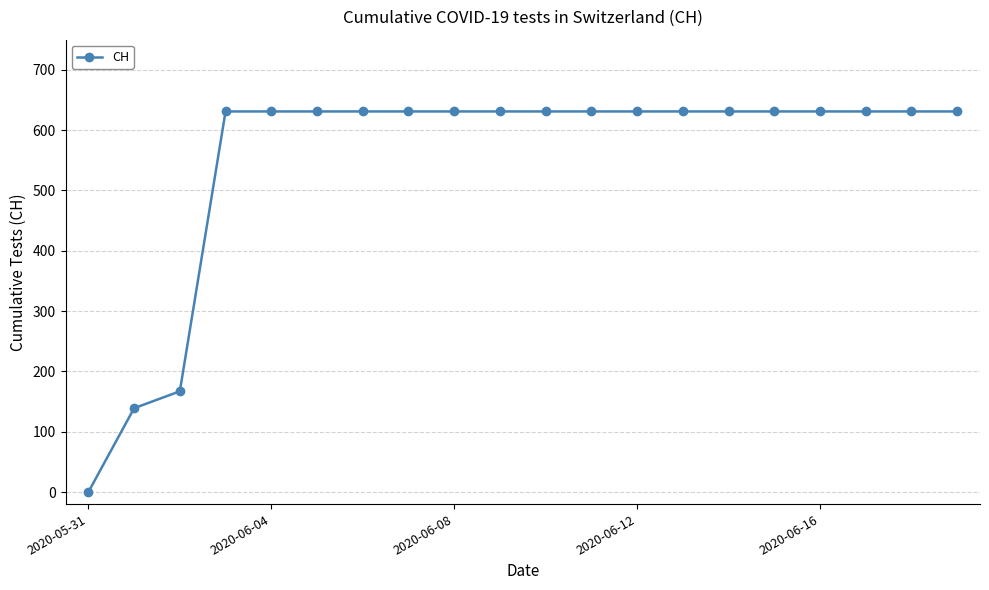

What is the value of the 9th point from the left?

631